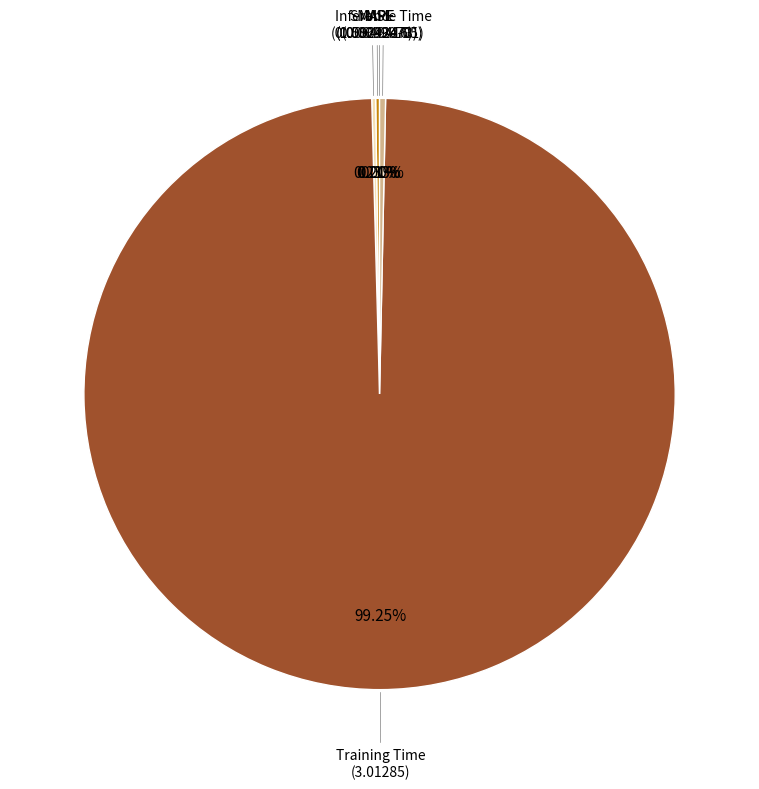

Which slice is the largest?

Training Time